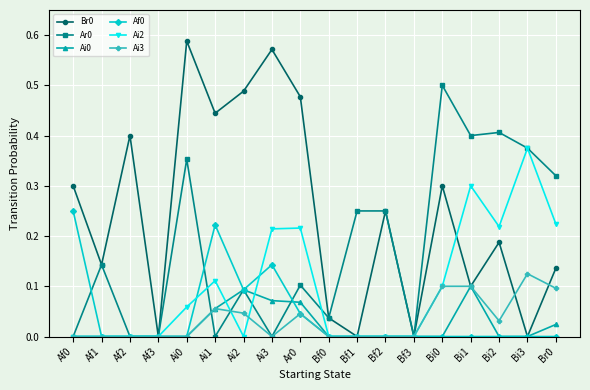

Is the value of Ar0 at Bi0 greater than the value of Af0 at Ai1?

Yes